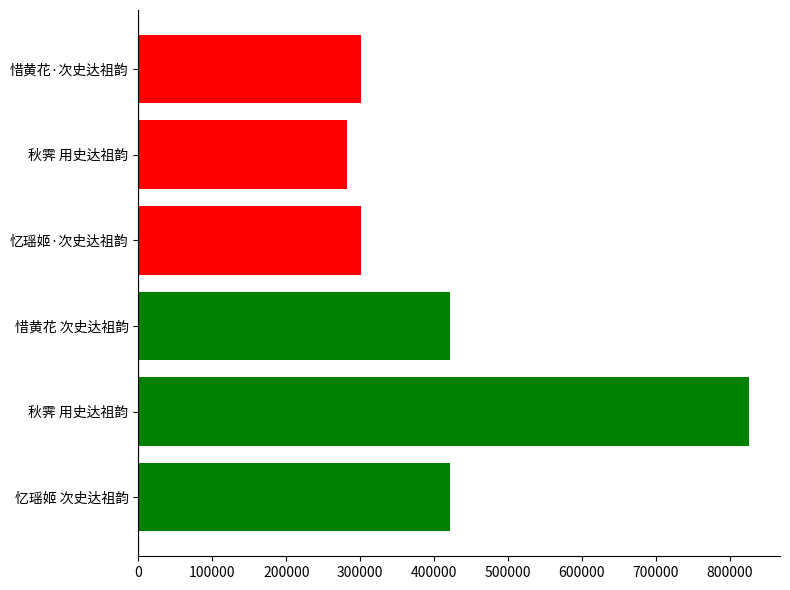

How many data points are less than 421220?

3